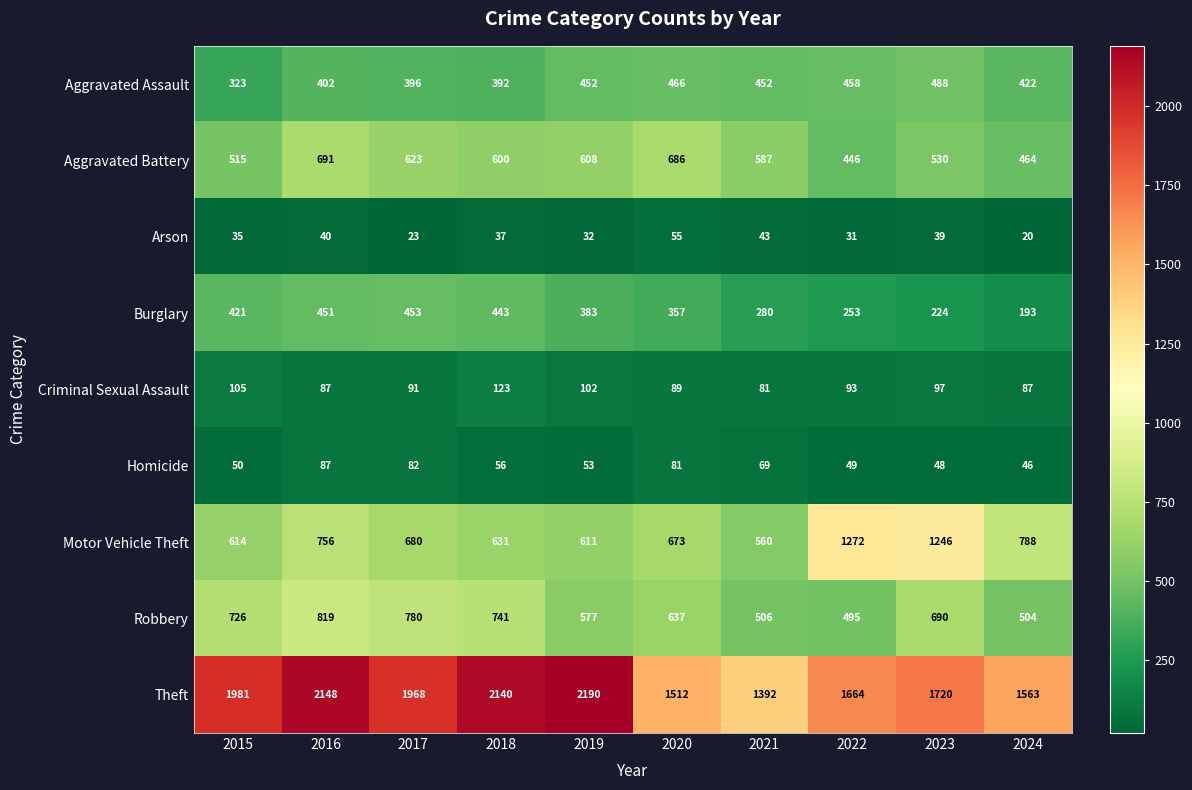

What is the smallest value displayed?

20